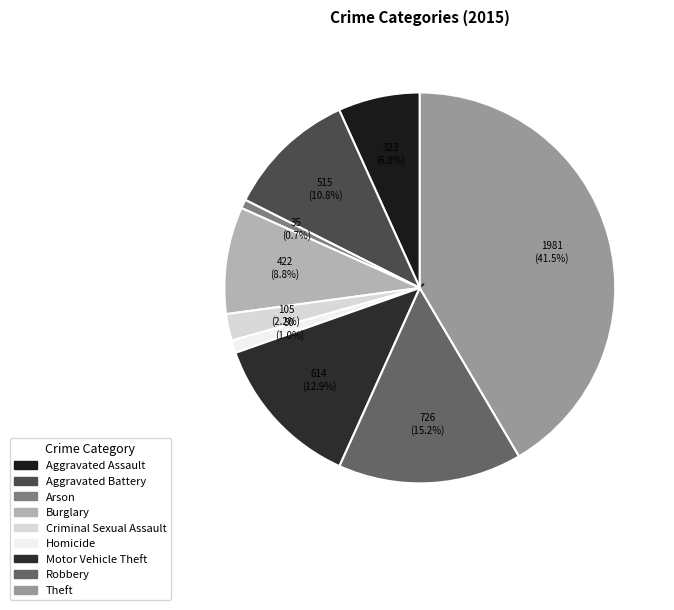

What portion of the pie excludes Theft?

58.5%